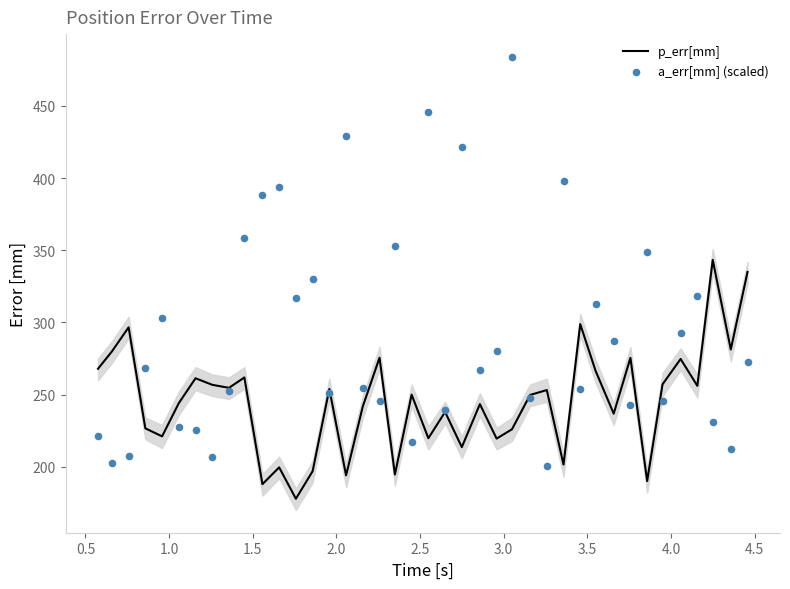

Which series has the widest spread of Y values?

a_err[mm] (scaled)